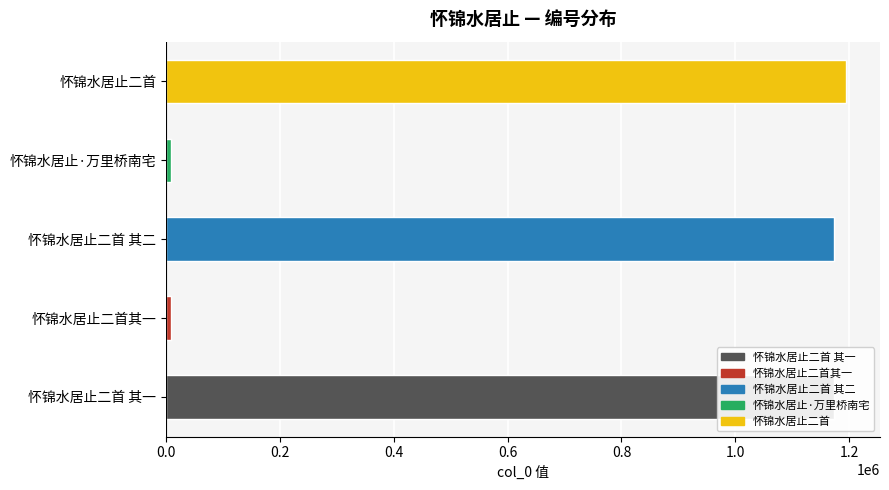

How many values exceed 1172957?

2